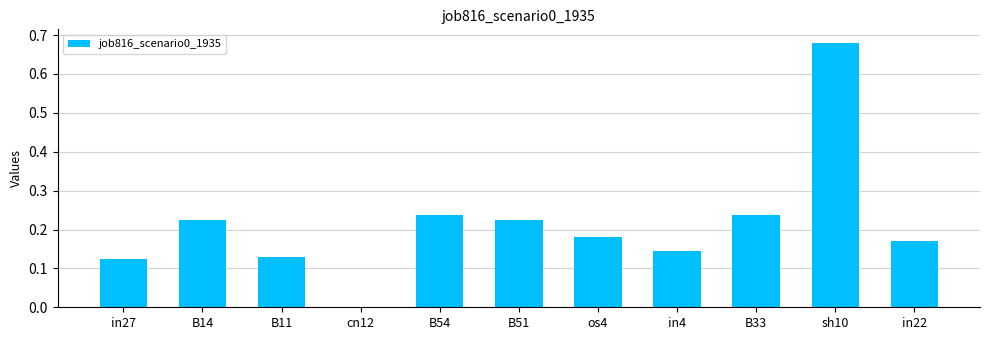

Between B51 and in22, which is larger?

B51